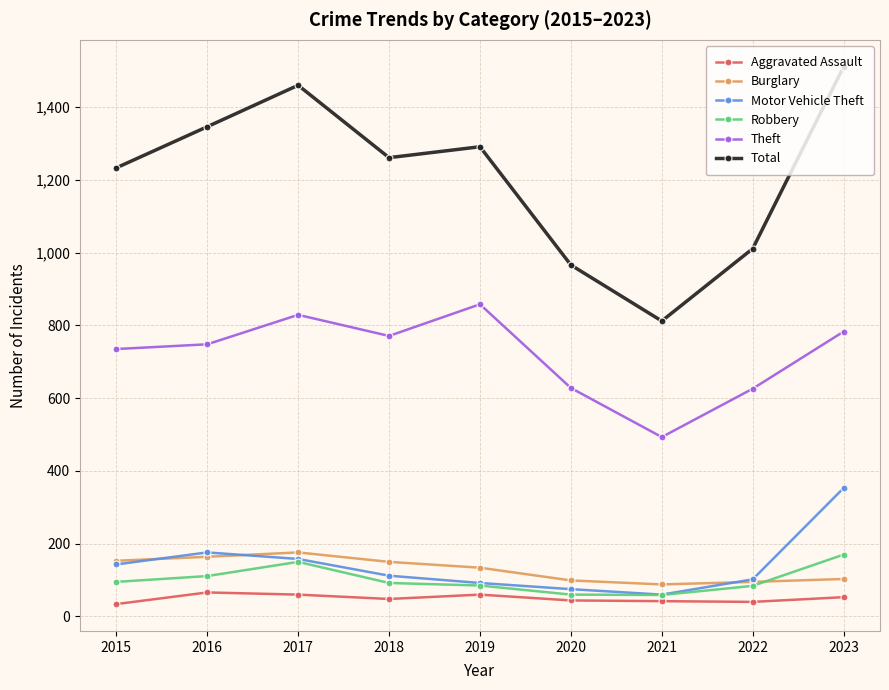

Which series has the largest total across all categories?

Total